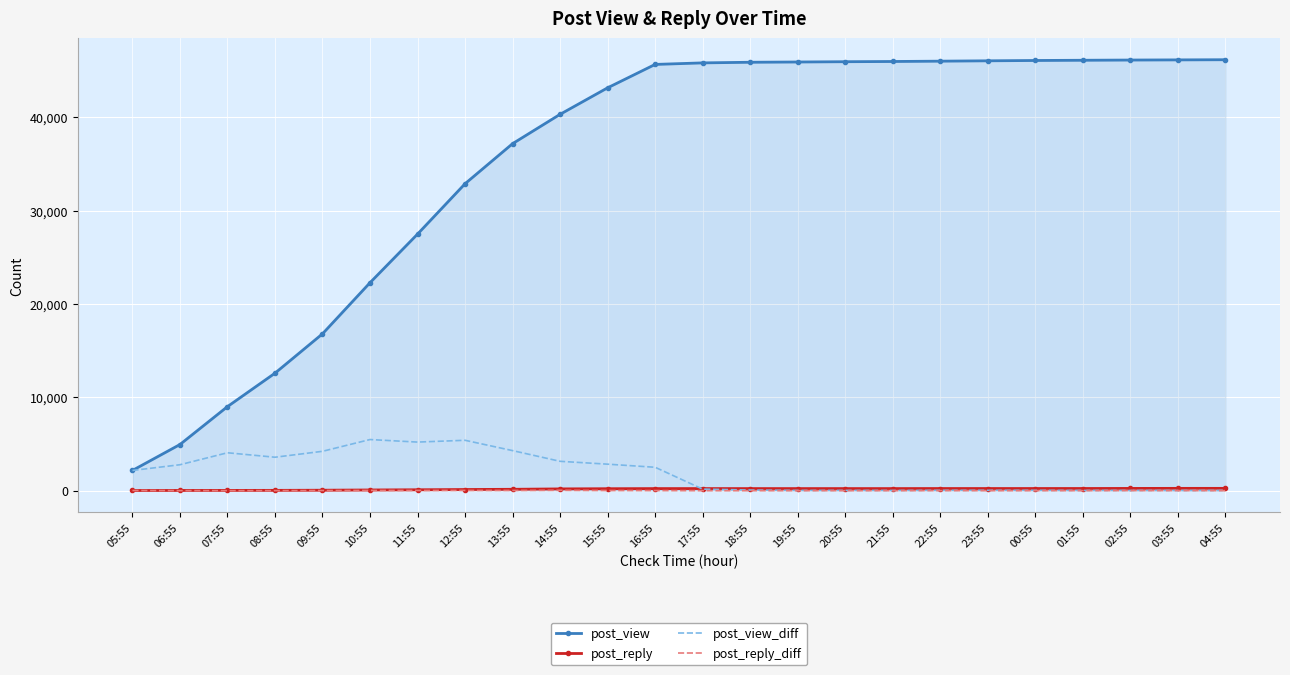

Which series changed the most between 13:55 and 00:55?

post_view